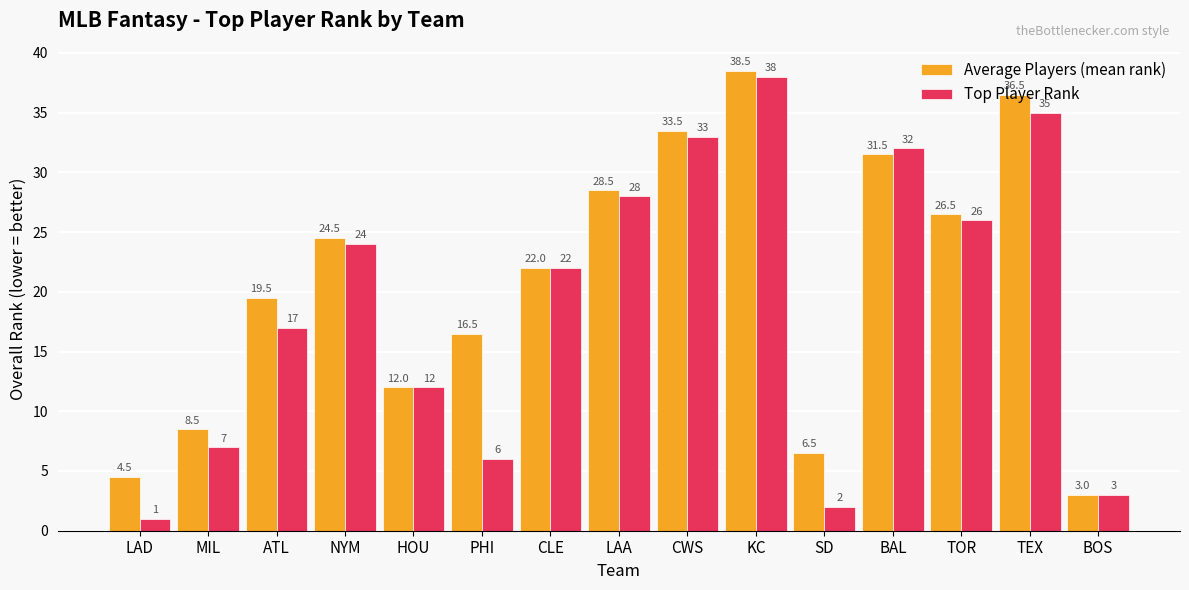

What is the value of the Top Player Rank bar at the 3rd from the left?

17.0